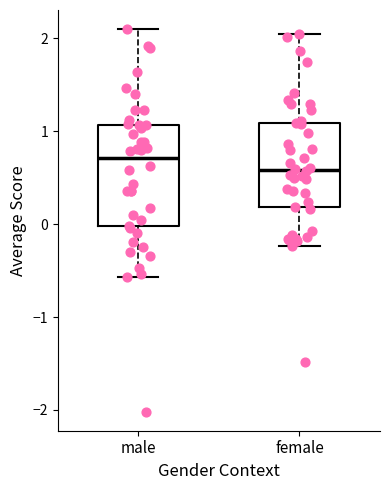

Which box is the tallest, from its lower edge to its upper edge?

male